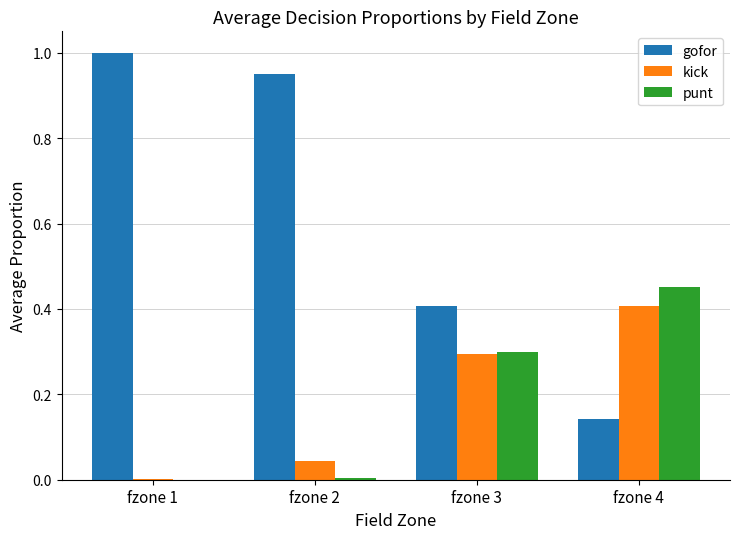

Are the bars grouped side by side (vs. stacked)?

Yes